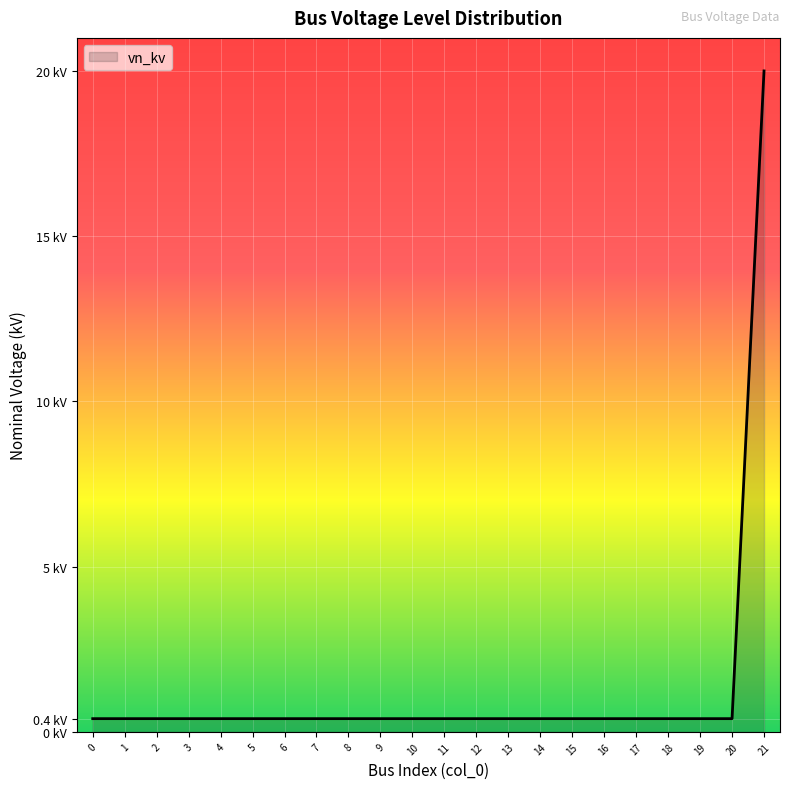

What is the average value?

1.3